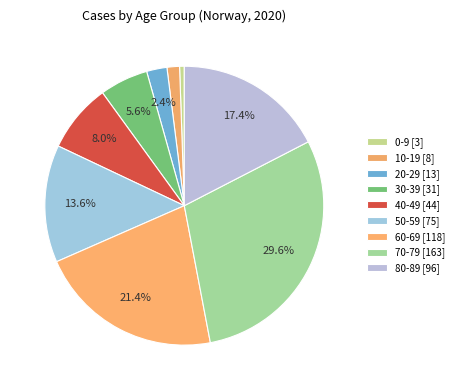

To the nearest percent, what percentage of the pie is 30-39?

6%